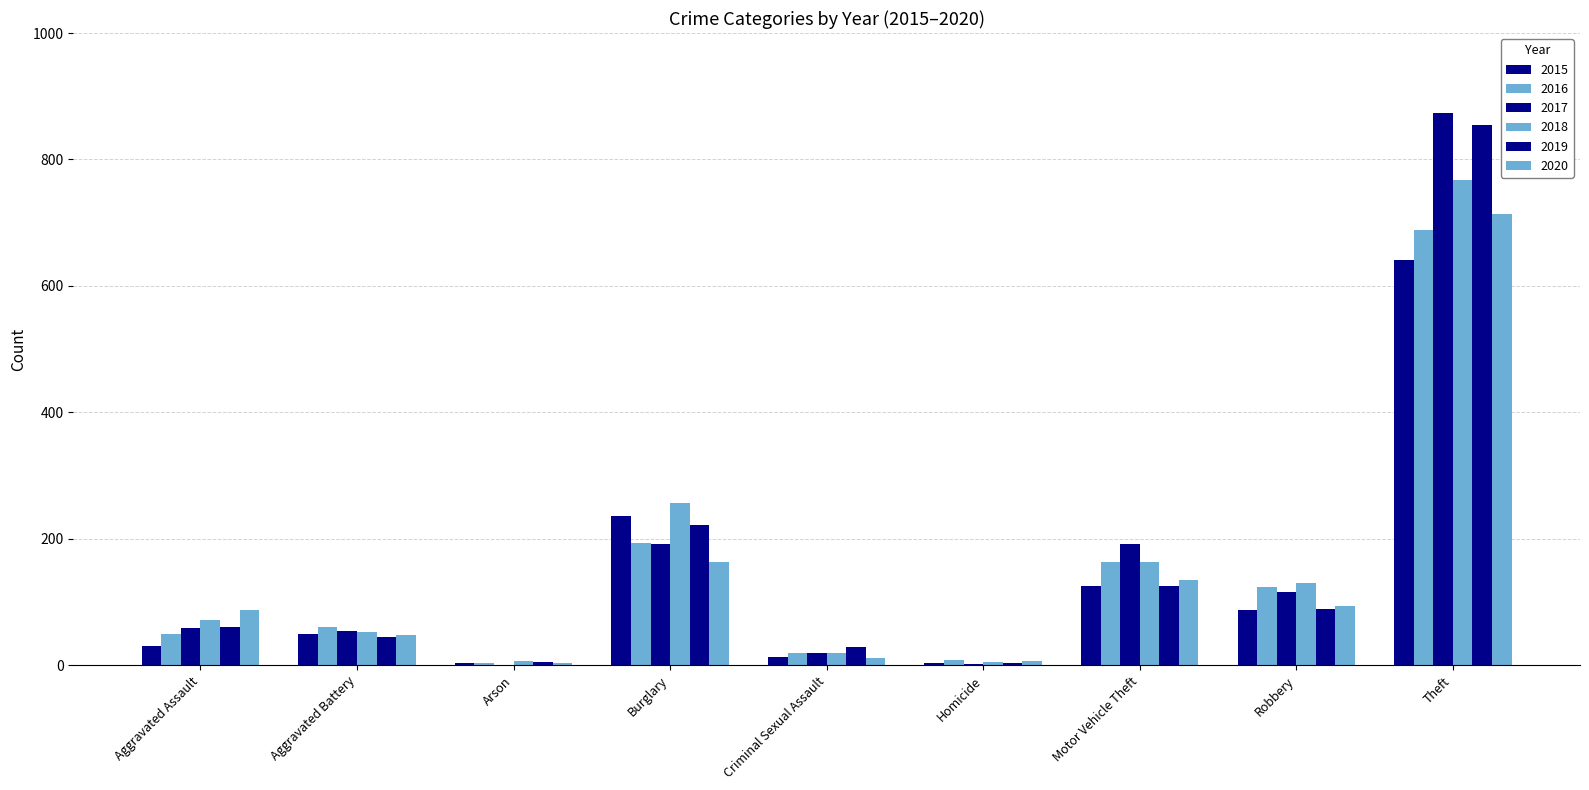

Reading right to left, list all the values displayed in this chart.

2015: Theft=641	Robbery=87	Motor Vehicle Theft=125	Homicide=4	Criminal Sexual Assault=13	Burglary=236	Arson=3	Aggravated Battery=50	Aggravated Assault=31
2016: Theft=689	Robbery=123	Motor Vehicle Theft=163	Homicide=8	Criminal Sexual Assault=20	Burglary=194	Arson=3	Aggravated Battery=60	Aggravated Assault=50
2017: Theft=873	Robbery=115	Motor Vehicle Theft=191	Homicide=2	Criminal Sexual Assault=19	Burglary=192	Arson=1	Aggravated Battery=54	Aggravated Assault=59
2018: Theft=767	Robbery=130	Motor Vehicle Theft=164	Homicide=5	Criminal Sexual Assault=20	Burglary=257	Arson=6	Aggravated Battery=52	Aggravated Assault=72
2019: Theft=855	Robbery=89	Motor Vehicle Theft=125	Homicide=3	Criminal Sexual Assault=29	Burglary=221	Arson=5	Aggravated Battery=45	Aggravated Assault=61
2020: Theft=713	Robbery=94	Motor Vehicle Theft=134	Homicide=6	Criminal Sexual Assault=12	Burglary=163	Arson=4	Aggravated Battery=48	Aggravated Assault=87